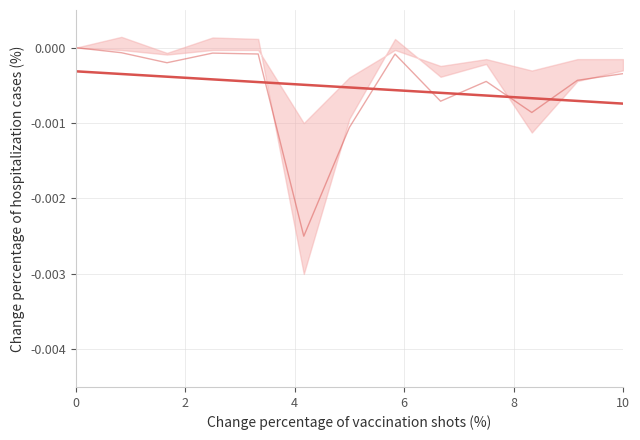

How many lines are shown in the chart?

2